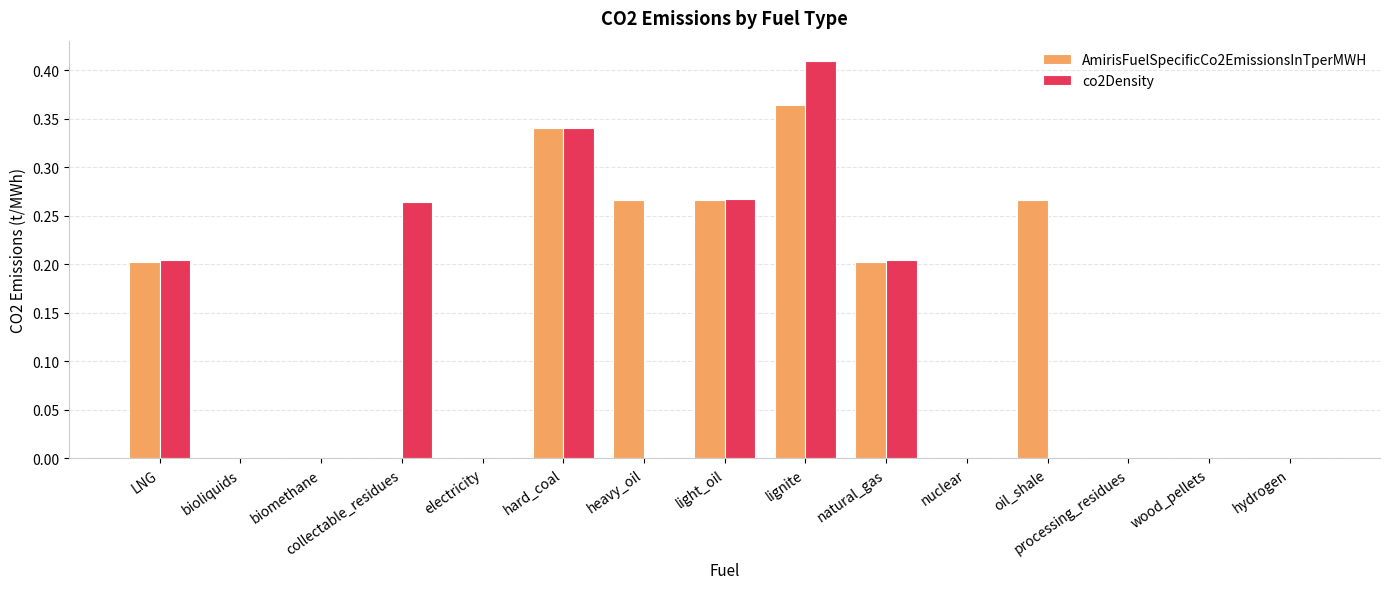

At which label does AmirisFuelSpecificCo2EmissionsInTperMWH reach its peak?

lignite